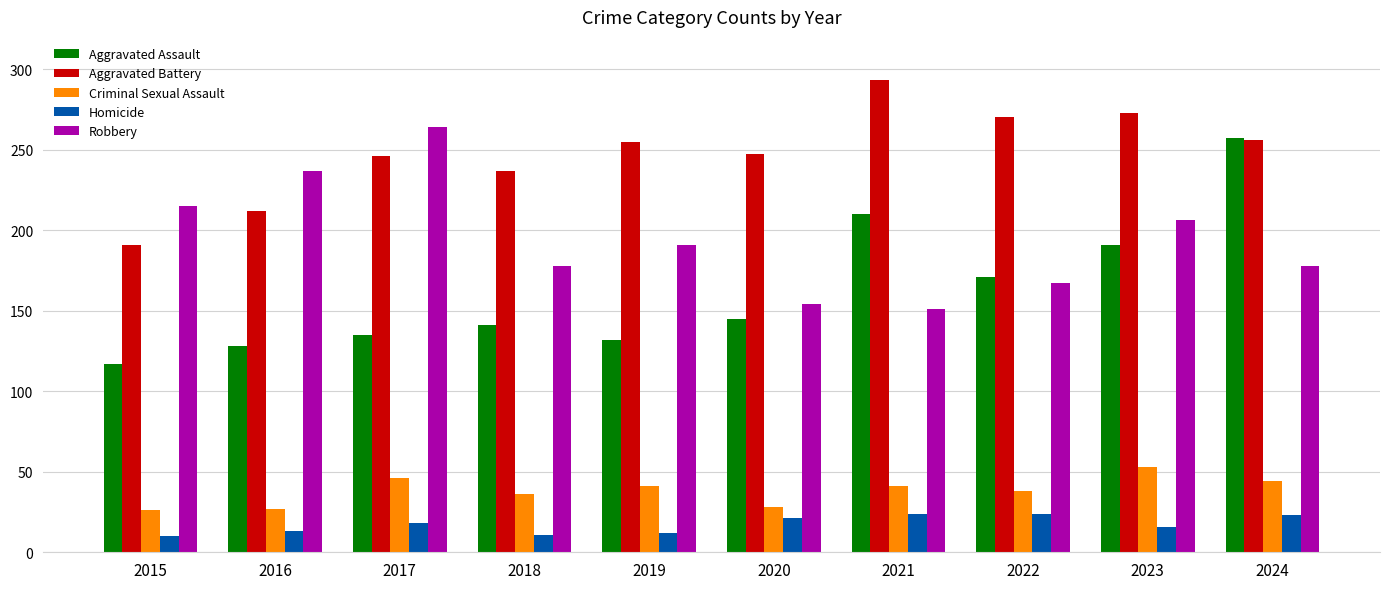

How many bars are there in each group?

5